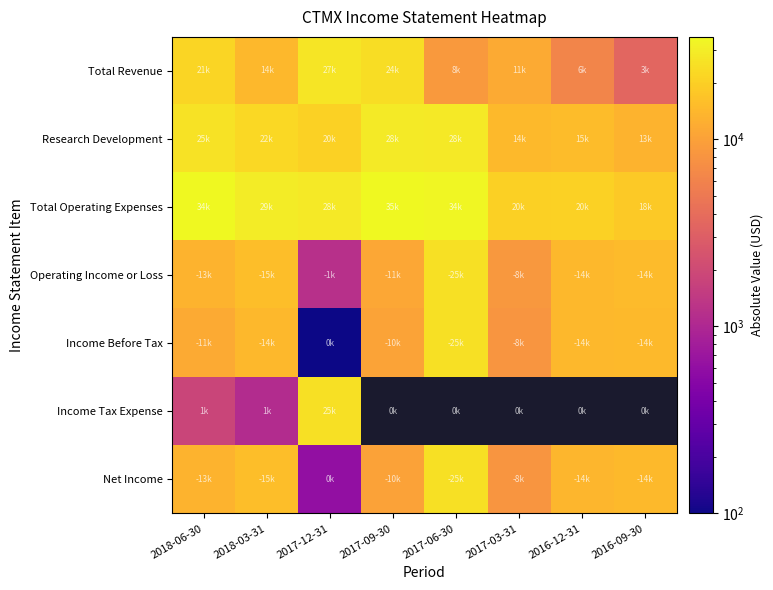

Rank the categories by Total Revenue value from highest to lowest.

2017-12-31, 2017-09-30, 2018-06-30, 2018-03-31, 2017-03-31, 2017-06-30, 2016-12-31, 2016-09-30